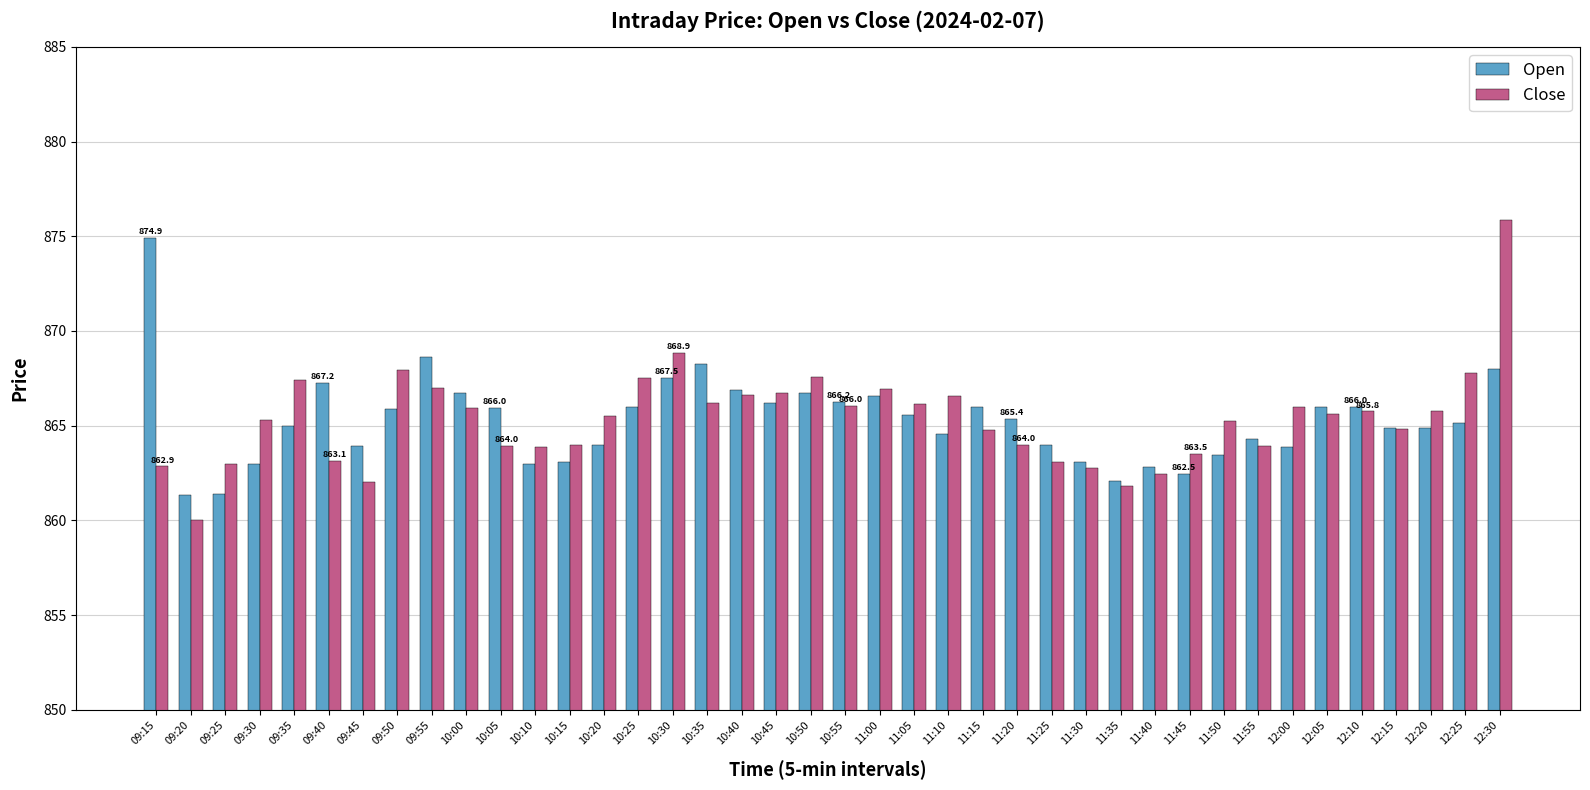

The value of Close at 11:45 is 1502.7. True or false?

False